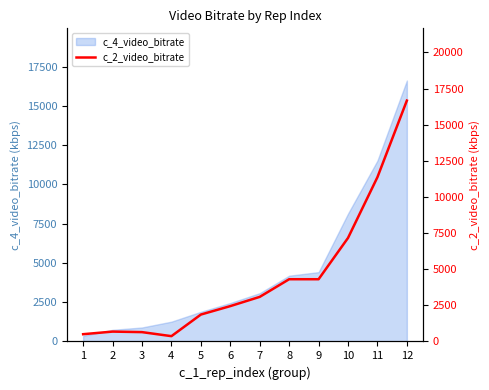

What is the difference between the values at 7 and 12?

13584.9